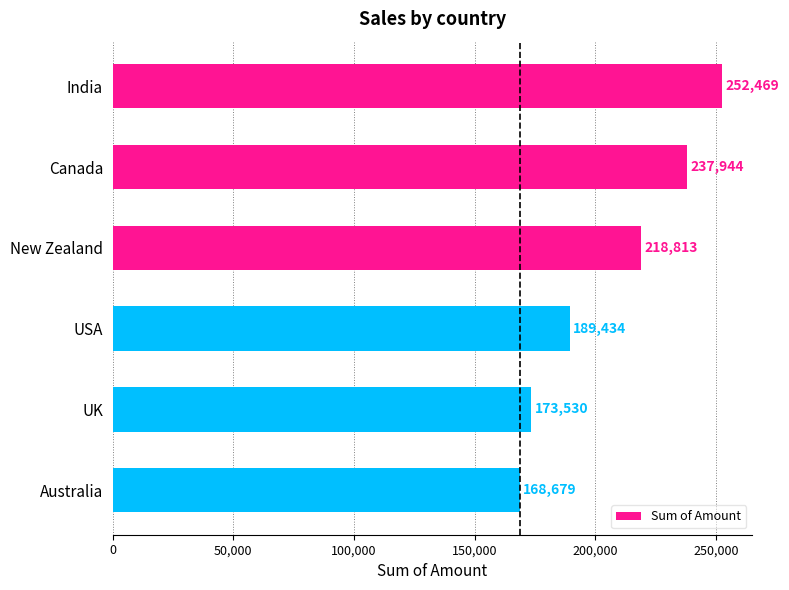

Reading top to bottom, what are all the values shown in this chart?

252469	237944	218813	189434	173530	168679